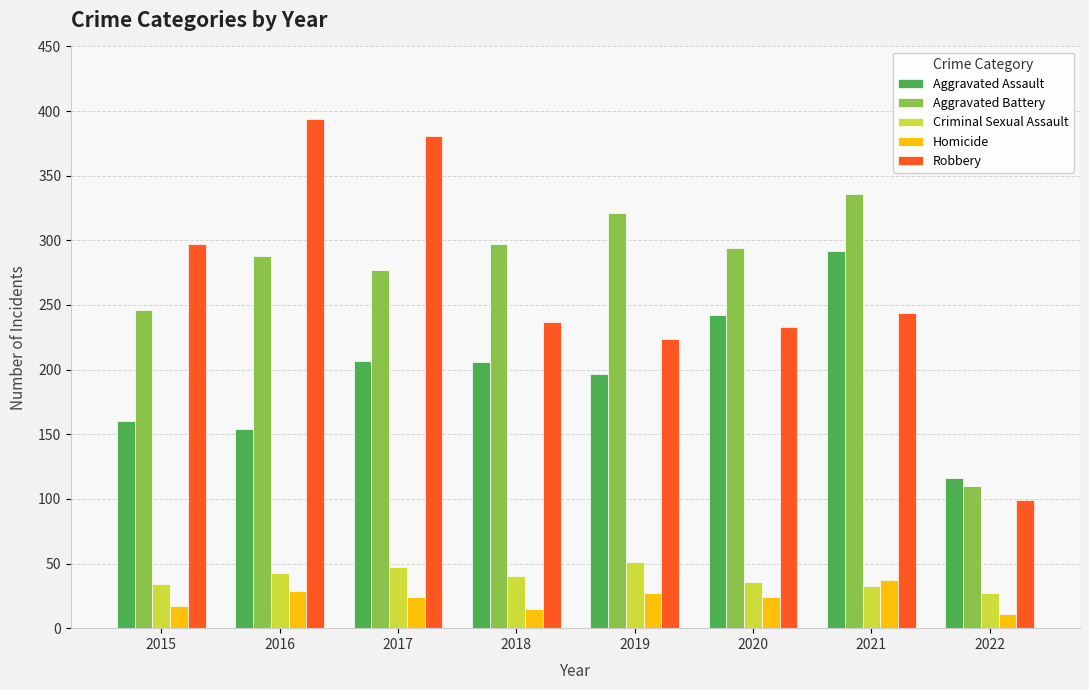

What is the difference between the highest and lowest values at 2020?

270